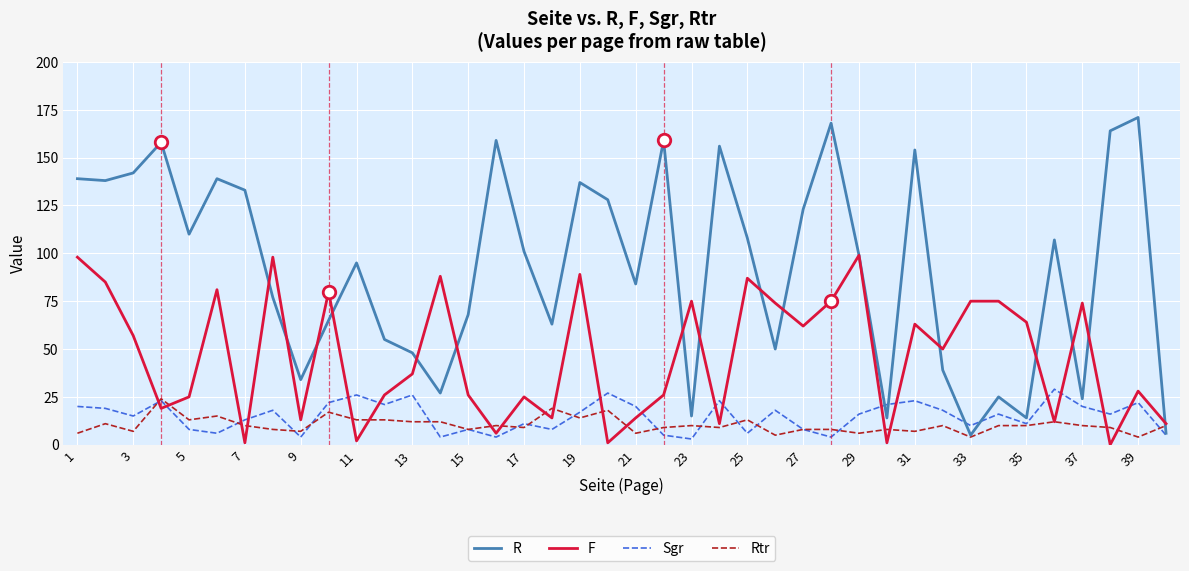

What is the maximum value shown in the chart?

171